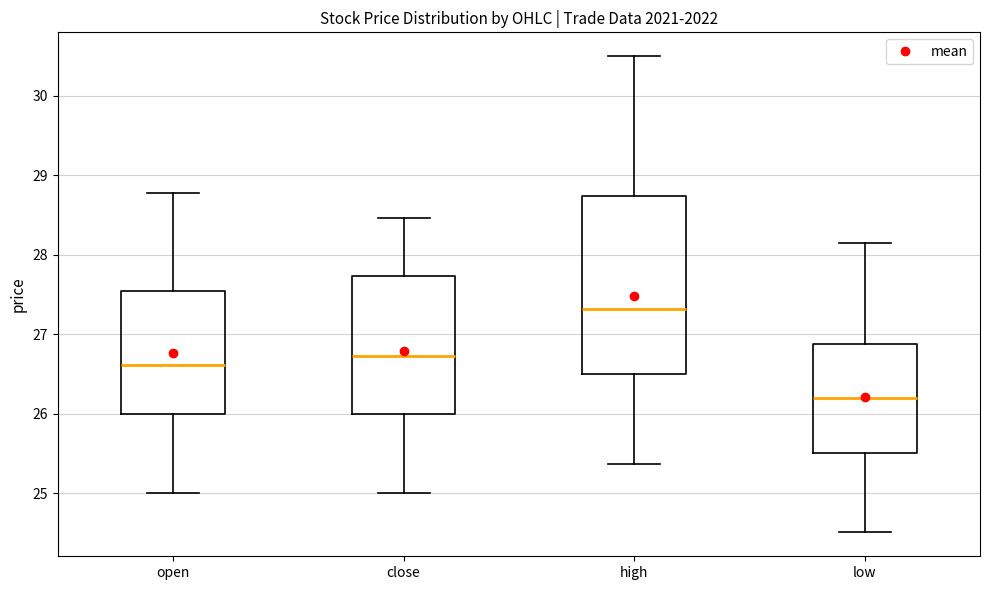

Which box's median line is the lowest?

low